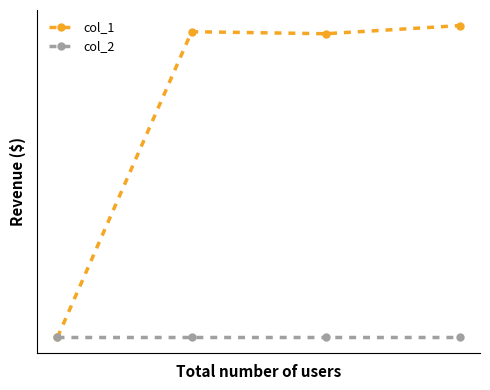

True or false: col_1 has more than 1 points higher than both neighbors.

False